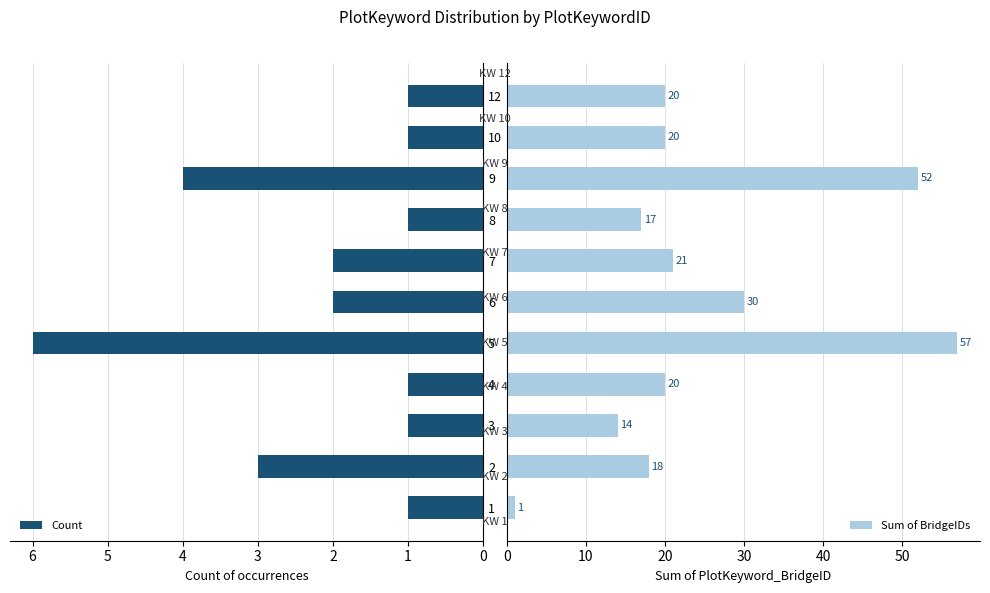

What is the average value of the Sum of BridgeIDs series?

25